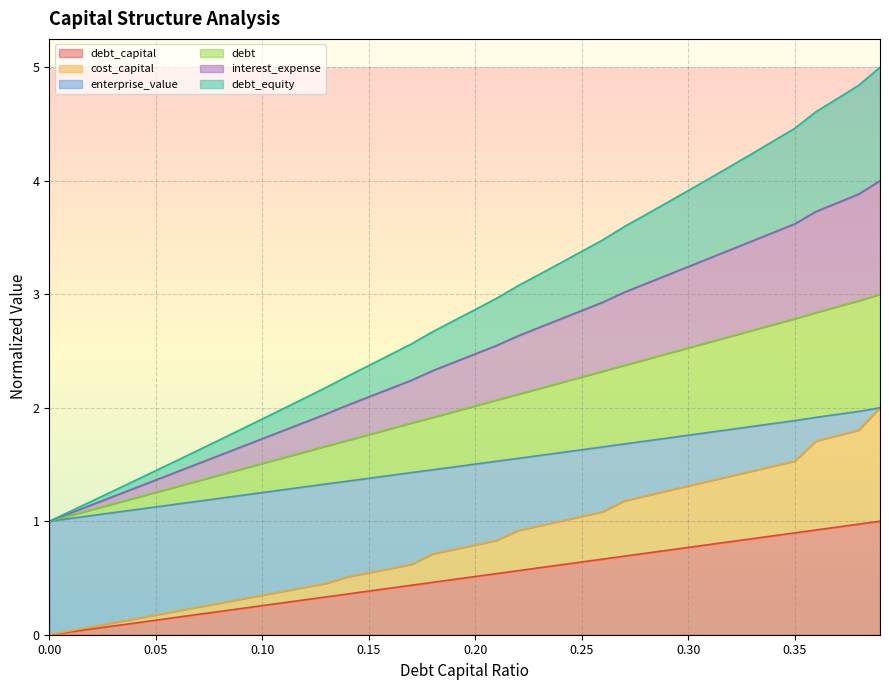

Between 0.29 and 0.38, which series saw the biggest shift?

enterprise_value